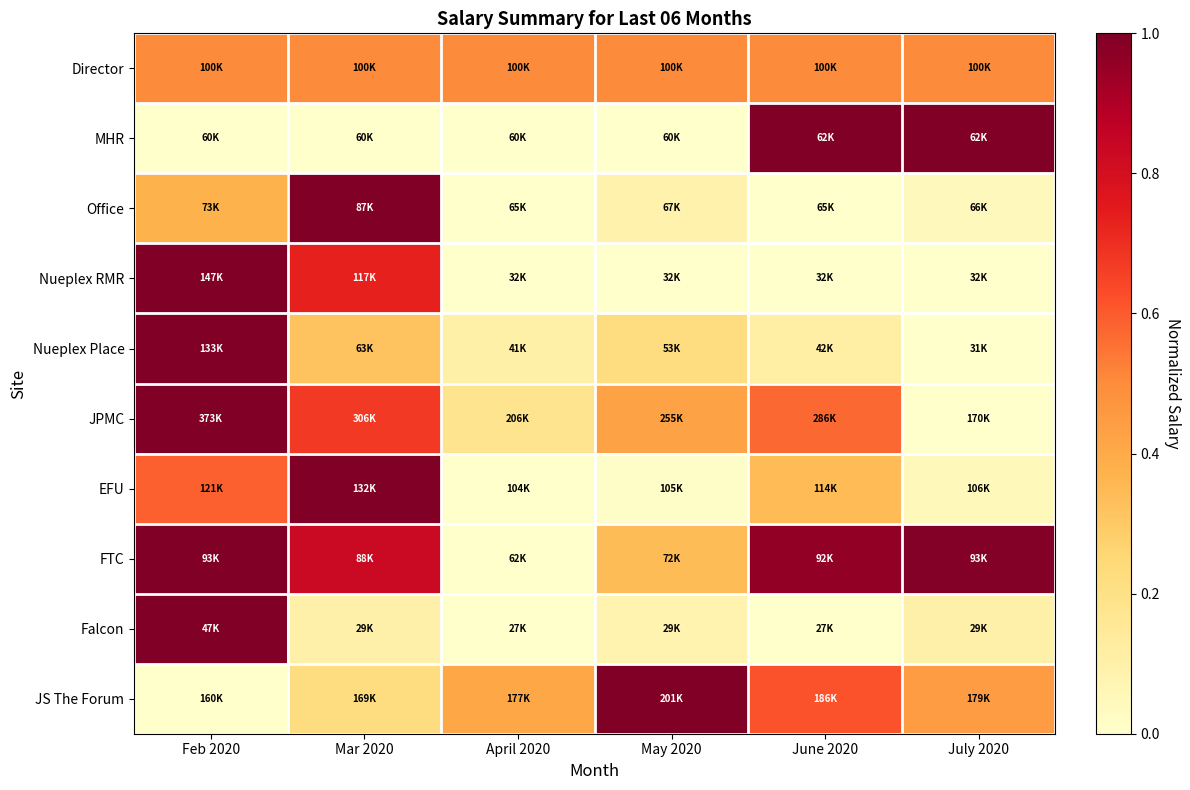

Reading left to right, extract all data points from this chart.

Director: Feb 2020=0.5	Mar 2020=0.5	April 2020=0.5	May 2020=0.5	June 2020=0.5	July 2020=0.5
MHR: Feb 2020=0.0	Mar 2020=0.0	April 2020=0.0	May 2020=0.0	June 2020=1.0	July 2020=1.0
Office: Feb 2020=0.4	Mar 2020=1.0	April 2020=0.0	May 2020=0.1	June 2020=0.0	July 2020=0.0
Nueplex RMR: Feb 2020=1.0	Mar 2020=0.7	April 2020=0.0	May 2020=0.0	June 2020=0.0	July 2020=0.0
Nueplex Place: Feb 2020=1.0	Mar 2020=0.3	April 2020=0.1	May 2020=0.2	June 2020=0.1	July 2020=0.0
JPMC: Feb 2020=1.0	Mar 2020=0.7	April 2020=0.2	May 2020=0.4	June 2020=0.6	July 2020=0.0
EFU: Feb 2020=0.6	Mar 2020=1.0	April 2020=0.0	May 2020=0.0	June 2020=0.3	July 2020=0.1
FTC: Feb 2020=1.0	Mar 2020=0.8	April 2020=0.0	May 2020=0.3	June 2020=1.0	July 2020=1.0
Falcon: Feb 2020=1.0	Mar 2020=0.1	April 2020=0.0	May 2020=0.1	June 2020=0.0	July 2020=0.1
JS The Forum: Feb 2020=0.0	Mar 2020=0.2	April 2020=0.4	May 2020=1.0	June 2020=0.6	July 2020=0.4